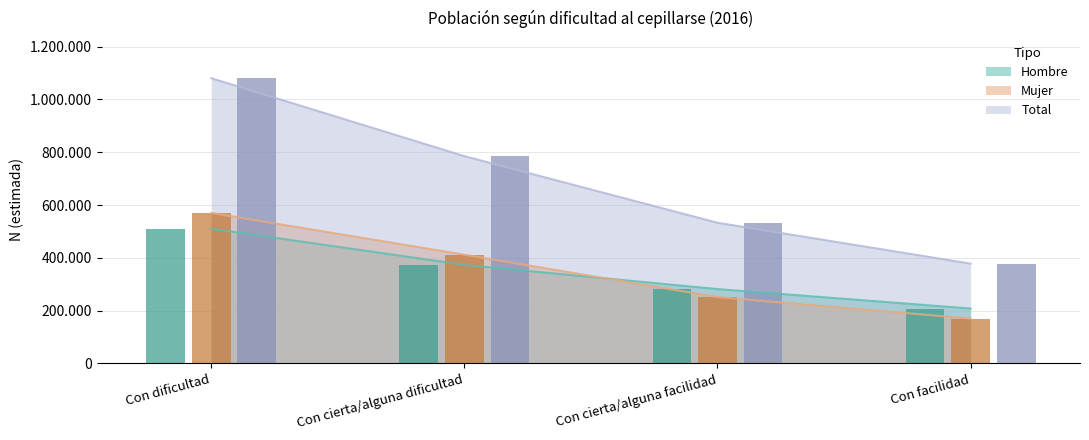

Between Con facilidad and Con dificultad, which is larger?

Con dificultad